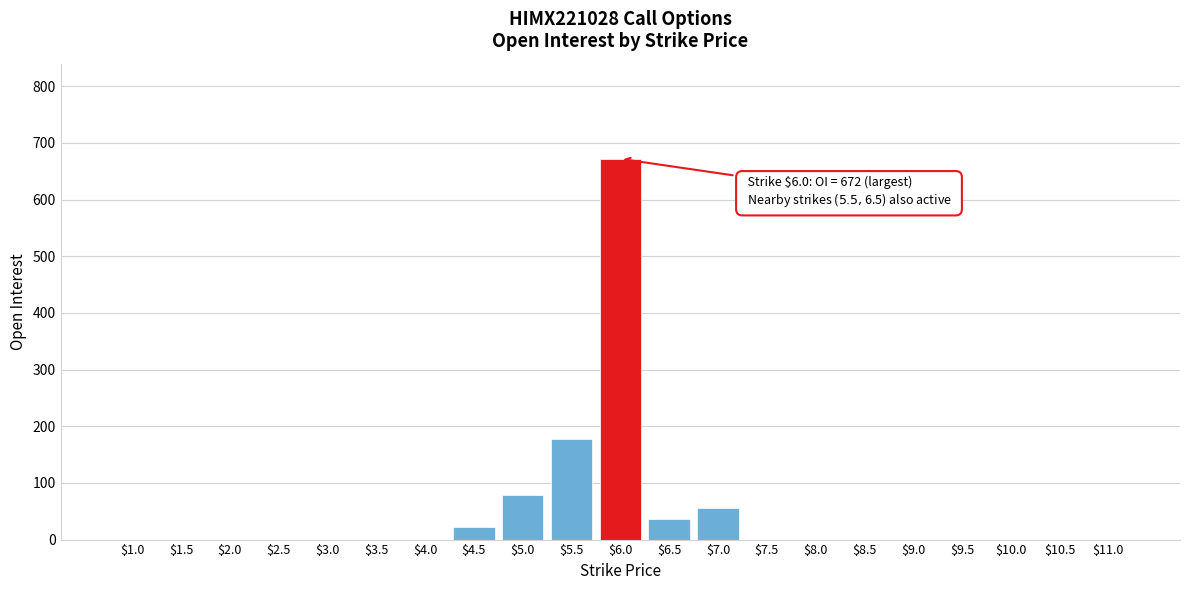

Is it true that the value at $6.5 is 37?

True